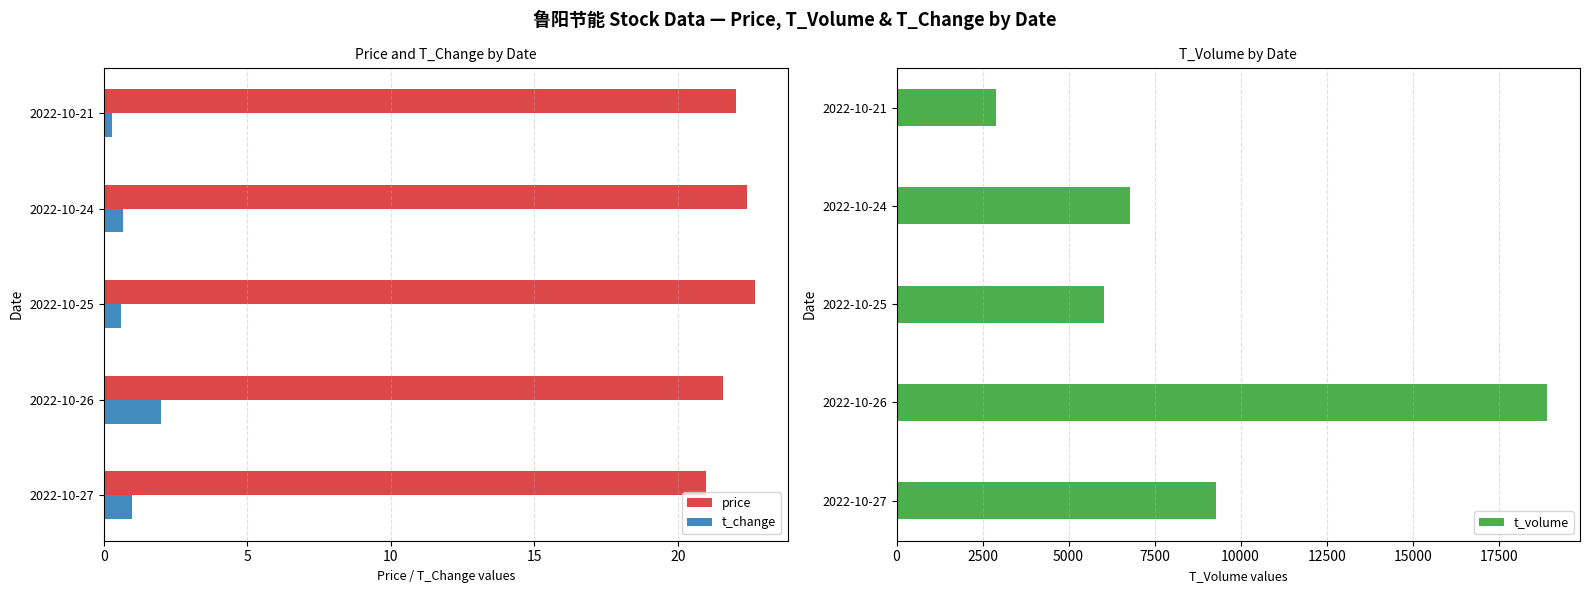

True or false: price has a value of 30.6 at 2022-10-24.

False